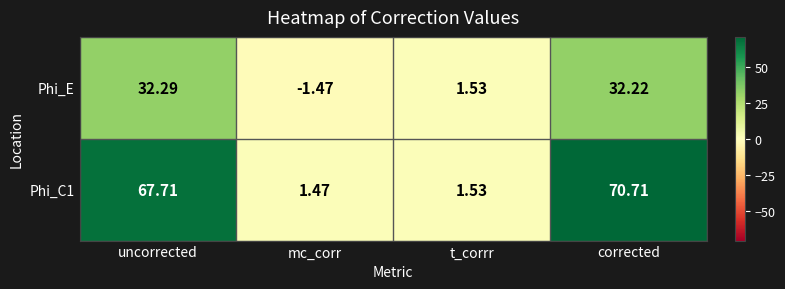

At which category is the sum across all series the highest?

corrected